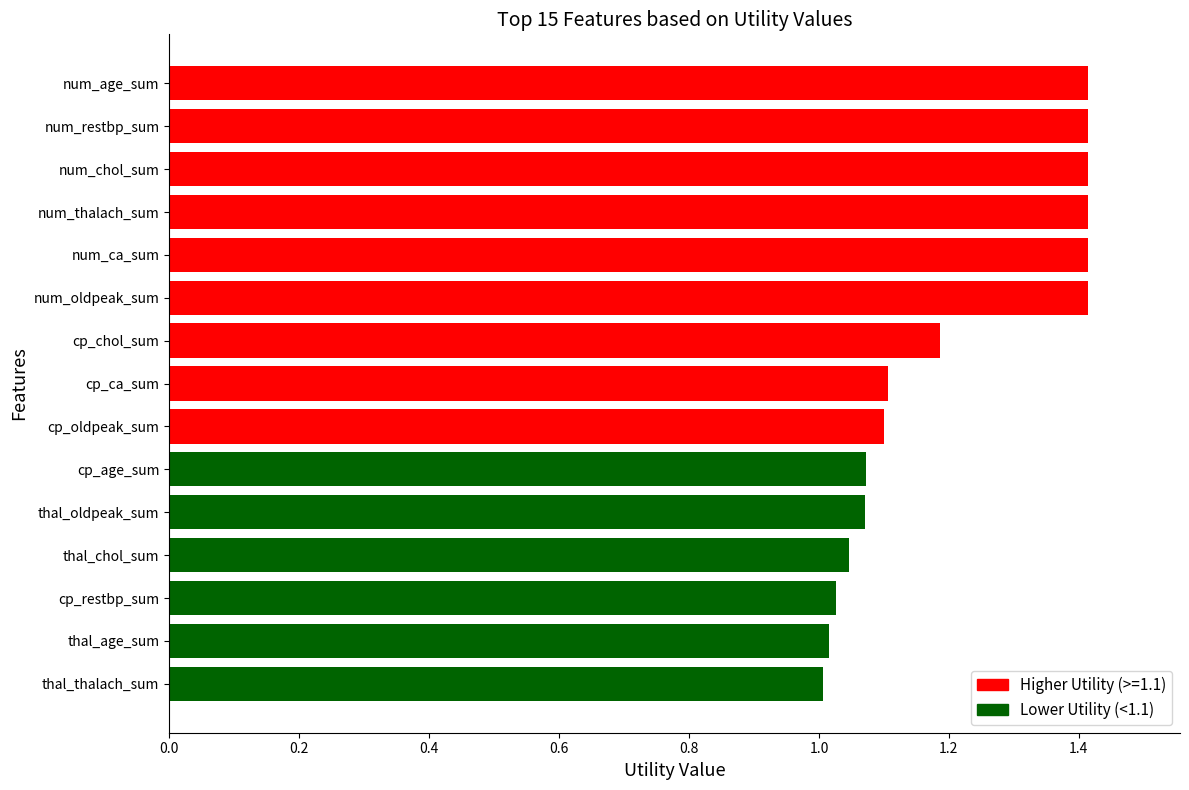

What is the change in value from thal_age_sum to cp_chol_sum?

+0.2